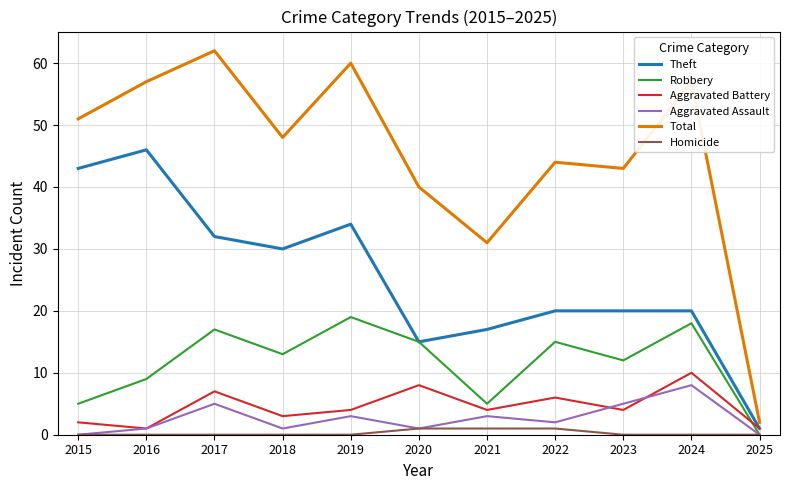

True or false: Total and Robbery intersect in this chart.

False